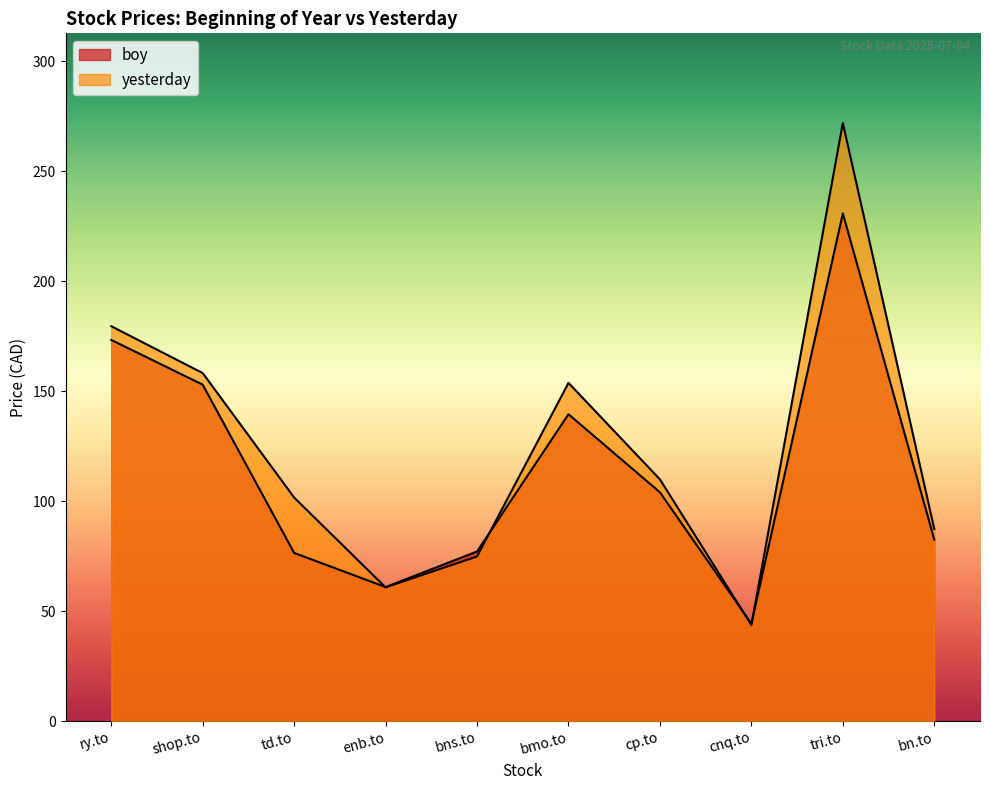

List the series in order of their peak value, lowest first.

boy, yesterday